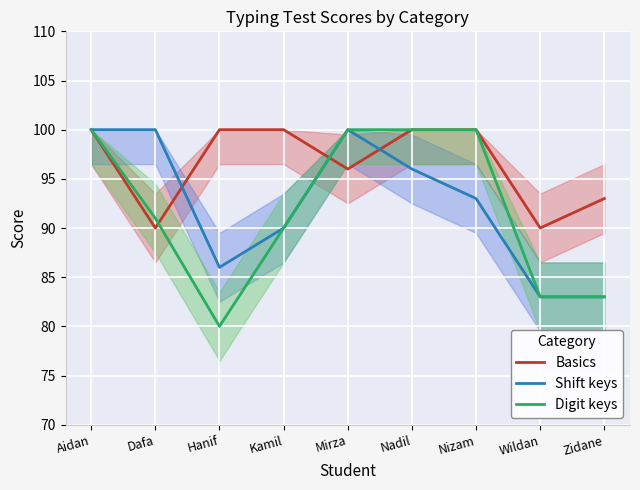

Read the Digit keys value at Mirza.

100